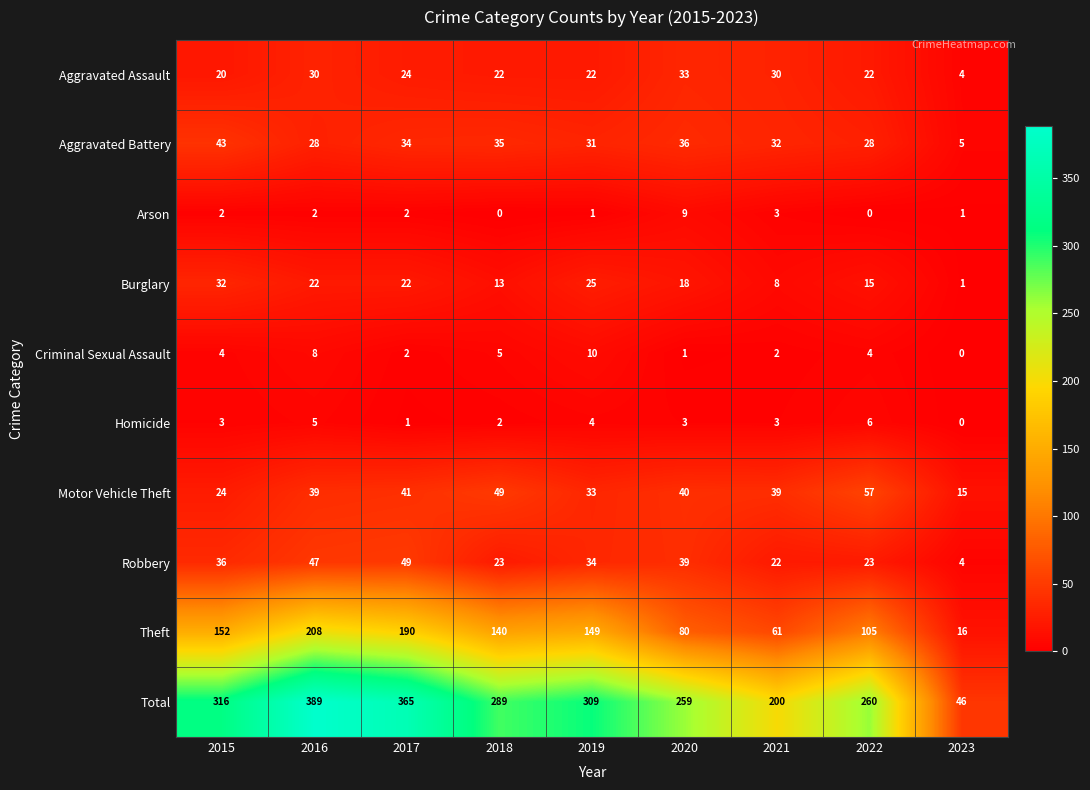

List the series in order of their peak value, highest first.

Total, Theft, Motor Vehicle Theft, Robbery, Aggravated Battery, Aggravated Assault, Burglary, Criminal Sexual Assault, Arson, Homicide